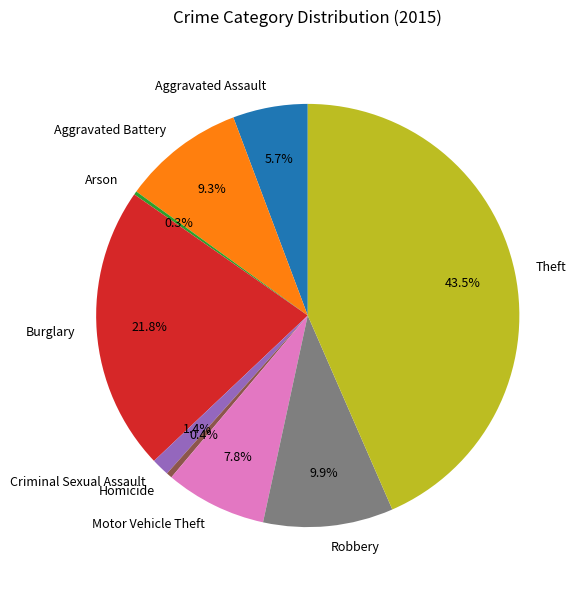

The Aggravated Battery slice represents 20% of the pie. True or false?

False